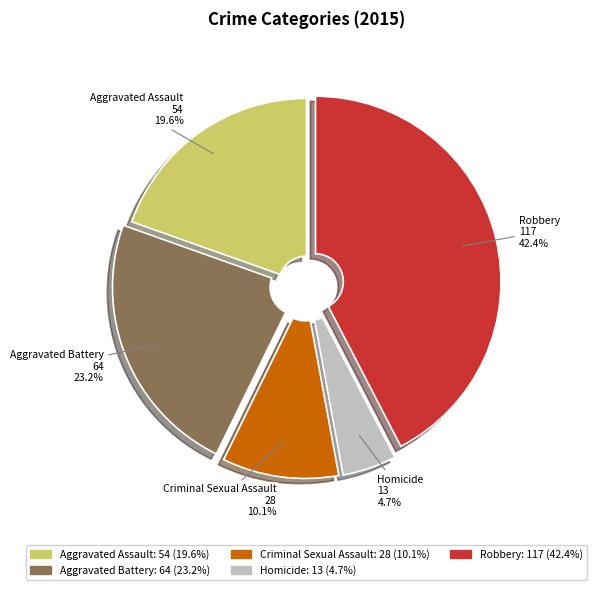

How many segments does this pie chart have?

5